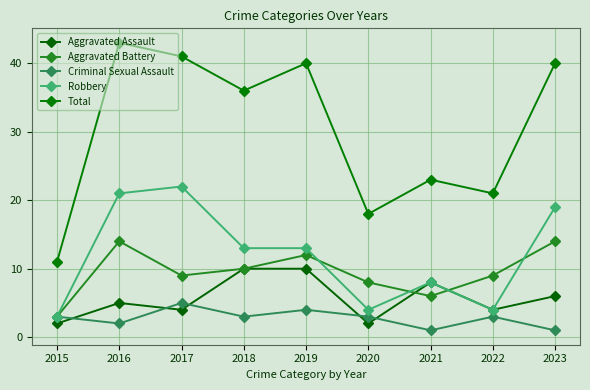

What is the highest value of the Total series?

43